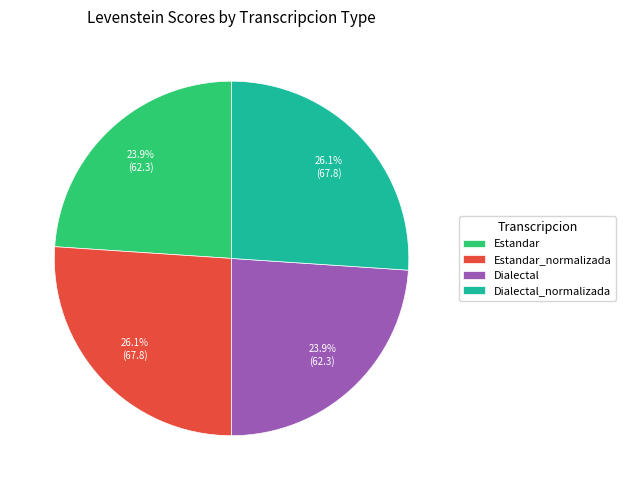

Combined, do Dialectal_normalizada and Estandar_normalizada account for over 50%?

Yes